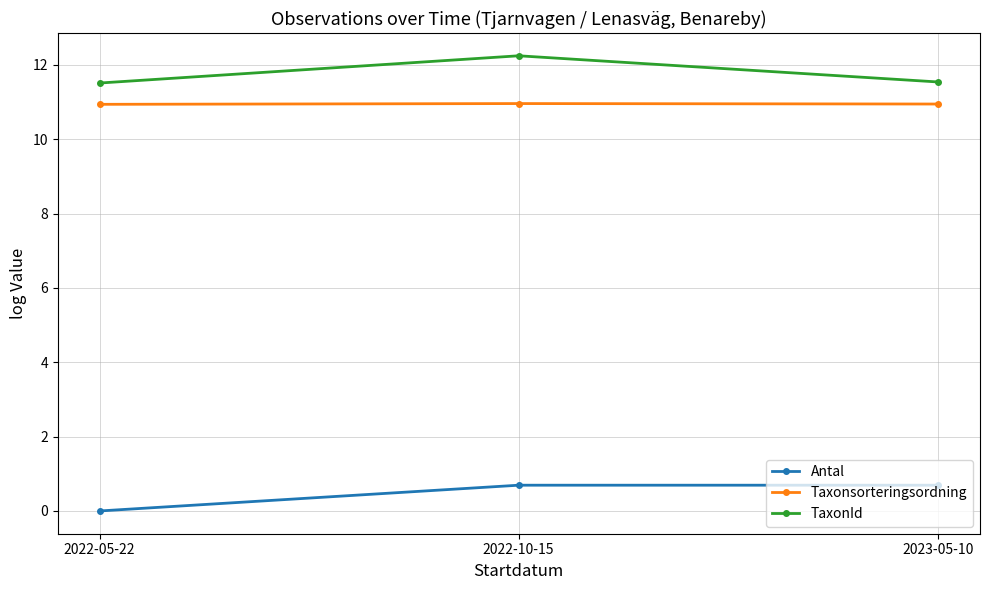

What position from the left is 2022-10-15?

2